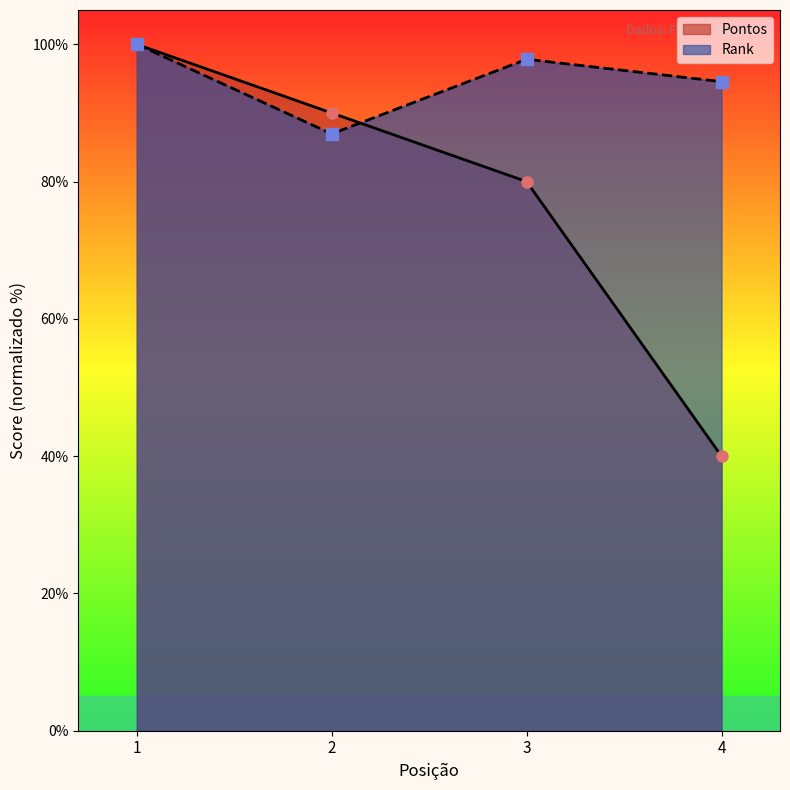

What is the total value across all series at 1?

200.0